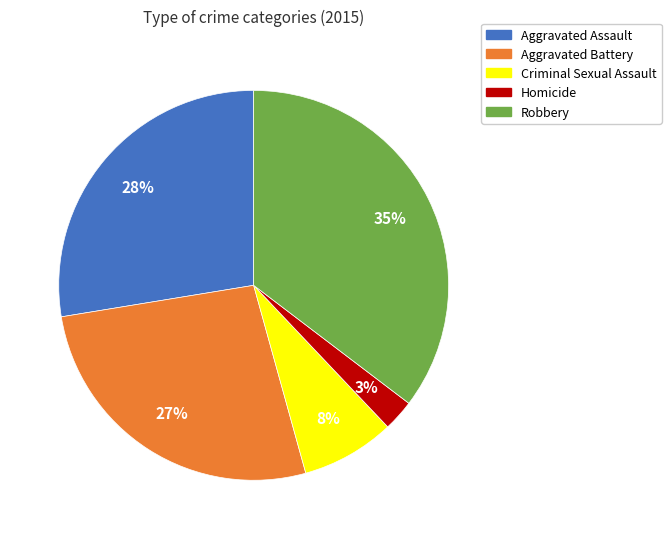

To the nearest percent, what is the combined percentage of Aggravated Battery and Aggravated Assault?

54%